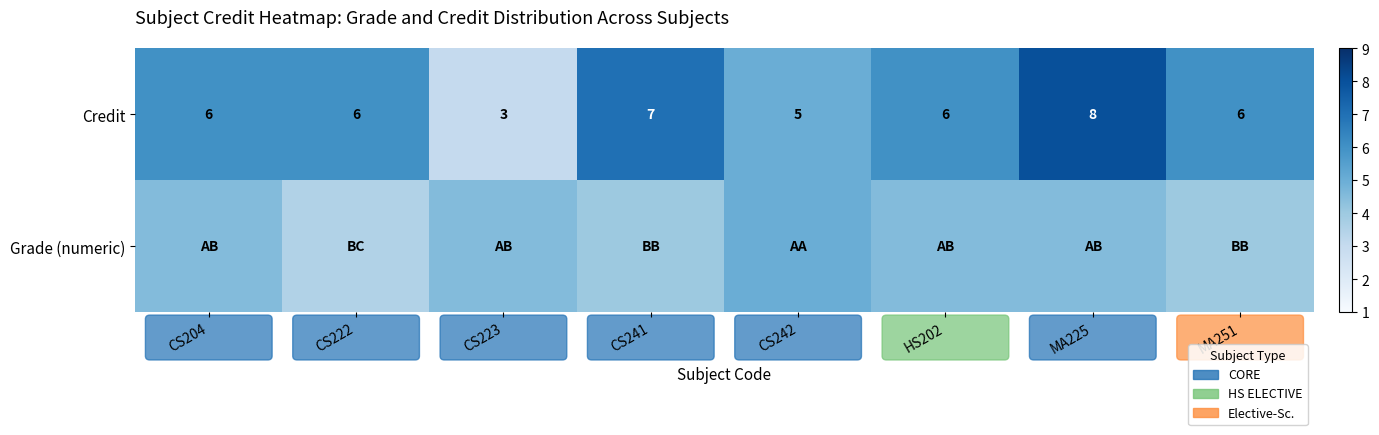

Read the Credit value at MA225.

8.0